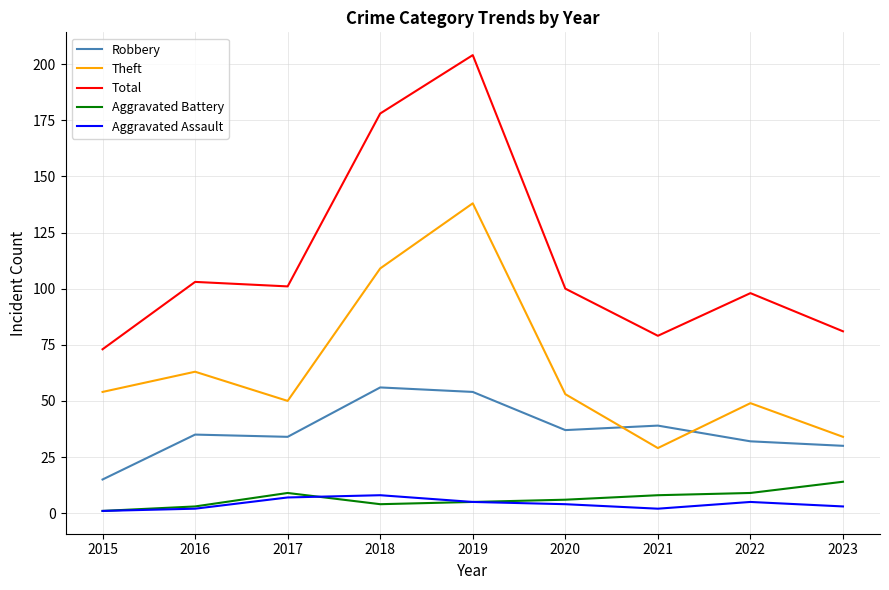

What are all the series names shown in the legend?

Robbery, Theft, Total, Aggravated Battery, Aggravated Assault